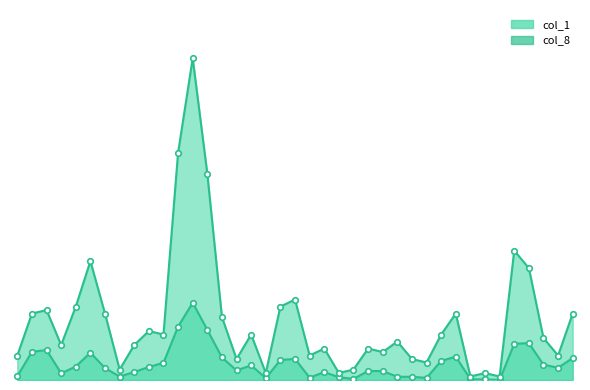

Reading left to right, extract all data points from this chart.

col_1: 104/03/30=1.1	104/03/31=8.1	104/04/01=8.6	104/04/02=1.9	104/04/07=3.9	104/04/08=7.8	104/04/09=3.4	104/04/10=1.0	104/04/13=2.3	104/04/14=3.7	104/04/15=4.9	104/04/16=15.3	104/04/17=22.1	104/04/20=14.3	104/04/21=6.5	104/04/22=2.8	104/04/23=4.2	104/04/24=0.5	104/04/27=5.7	104/04/28=6.0	104/04/29=0.7	104/04/30=2.3	104/05/04=0.8	104/05/05=0.3	104/05/06=2.6	104/05/07=2.5	104/05/08=0.9	104/05/11=0.9	104/05/12=0.6	104/05/13=5.5	104/05/14=6.7	104/05/15=0.2	104/05/18=0.2	104/05/19=0.0	104/05/20=10.4	104/05/21=10.5	104/05/22=4.4	104/05/25=3.5	104/05/26=6.3
col_8: 104/03/30=7.0	104/03/31=19.0	104/04/01=20.0	104/04/02=10.0	104/04/07=21.0	104/04/08=34.0	104/04/09=19.0	104/04/10=3.0	104/04/13=10.0	104/04/14=14.0	104/04/15=13.0	104/04/16=65.0	104/04/17=92.0	104/04/20=59.0	104/04/21=18.0	104/04/22=6.0	104/04/23=13.0	104/04/24=2.0	104/04/27=21.0	104/04/28=23.0	104/04/29=7.0	104/04/30=9.0	104/05/04=2.0	104/05/05=3.0	104/05/06=9.0	104/05/07=8.0	104/05/08=11.0	104/05/11=6.0	104/05/12=5.0	104/05/13=13.0	104/05/14=19.0	104/05/15=1.0	104/05/18=2.0	104/05/19=1.0	104/05/20=37.0	104/05/21=32.0	104/05/22=12.0	104/05/25=7.0	104/05/26=19.0